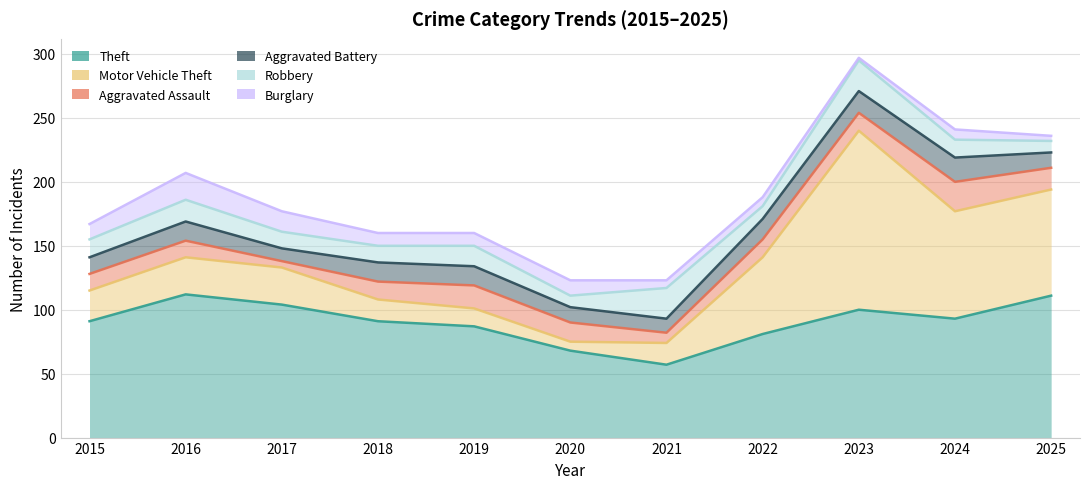

Is it true that Motor Vehicle Theft equals 43 at 2016?

False